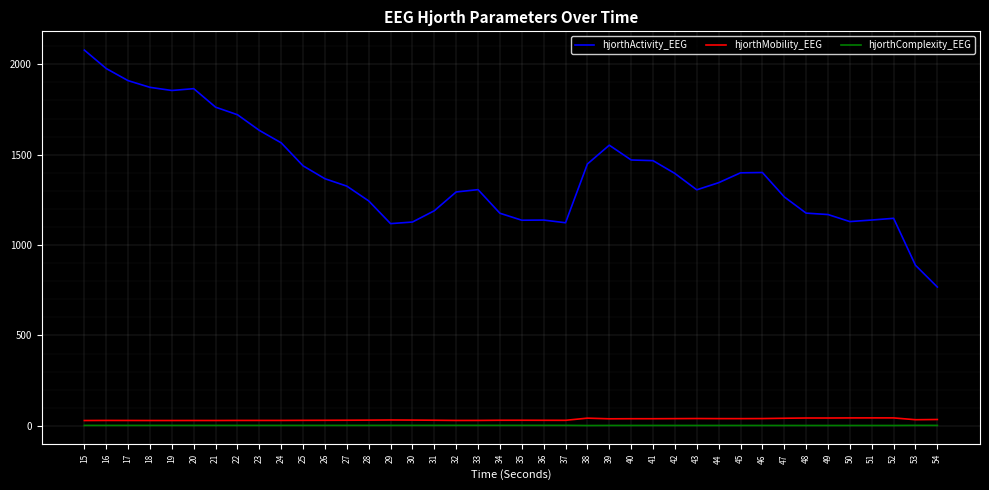

What is the highest value of the hjorthMobility_EEG series?

44.0